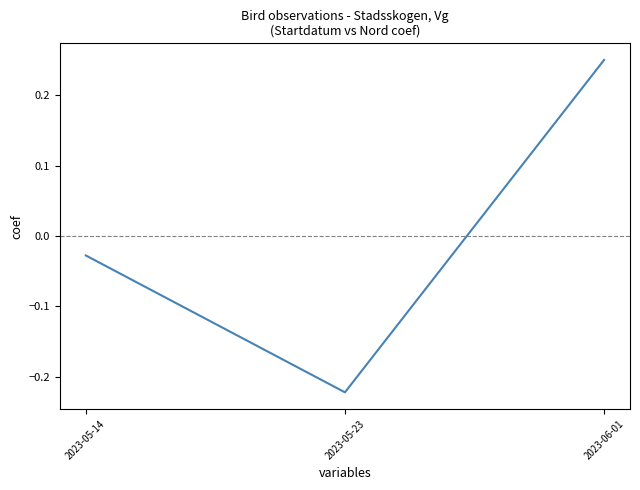

Count the number of categories in the chart.

3